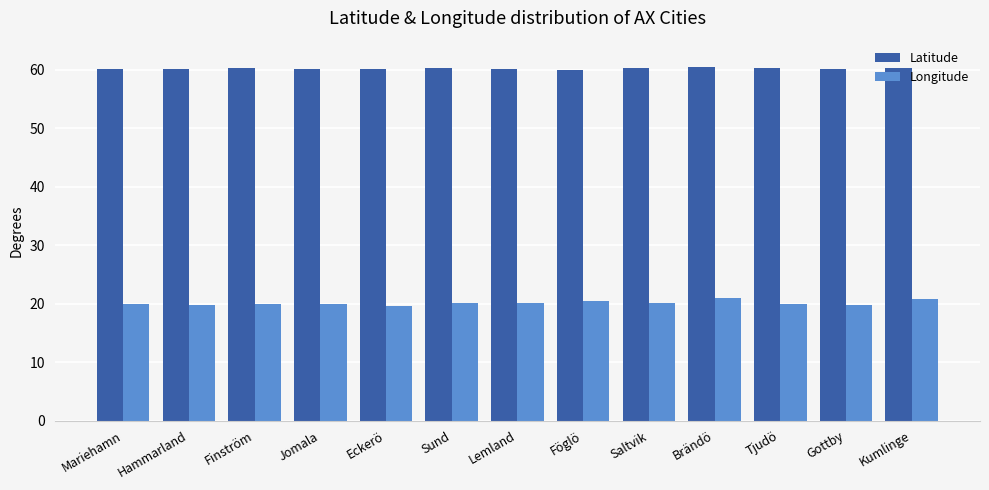

List the series in order of their peak value, lowest first.

Longitude, Latitude